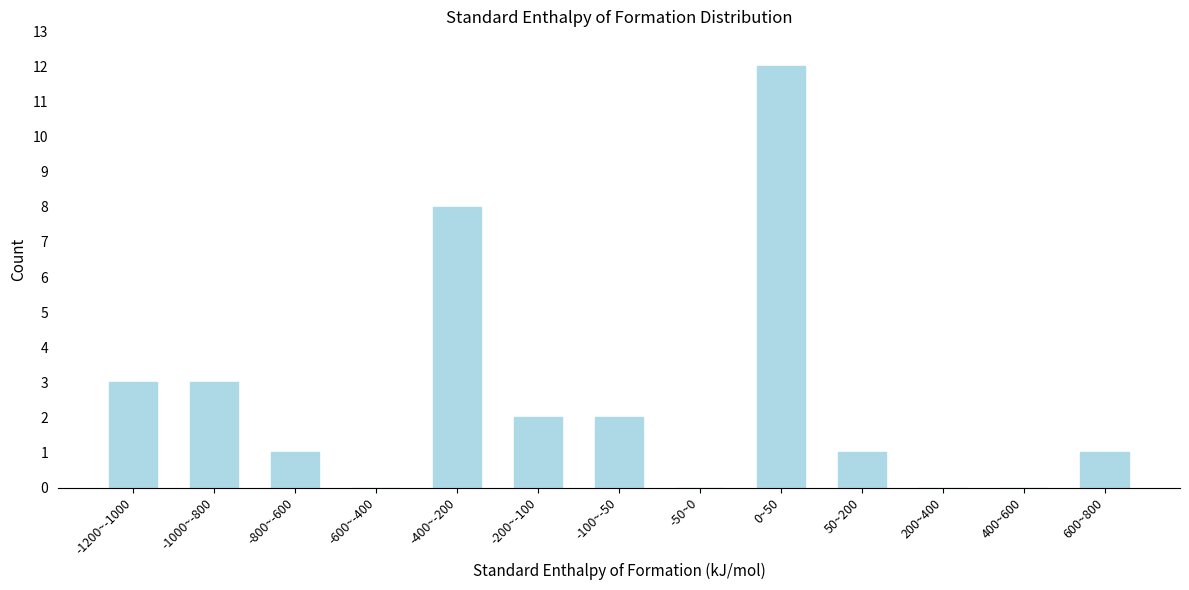

Reading right to left, transcribe all the data shown in this chart.

600~800=1	400~600=0	200~400=0	50~200=1	0~50=12	-50~0=0	-100~-50=2	-200~-100=2	-400~-200=8	-600~-400=0	-800~-600=1	-1000~-800=3	-1200~-1000=3